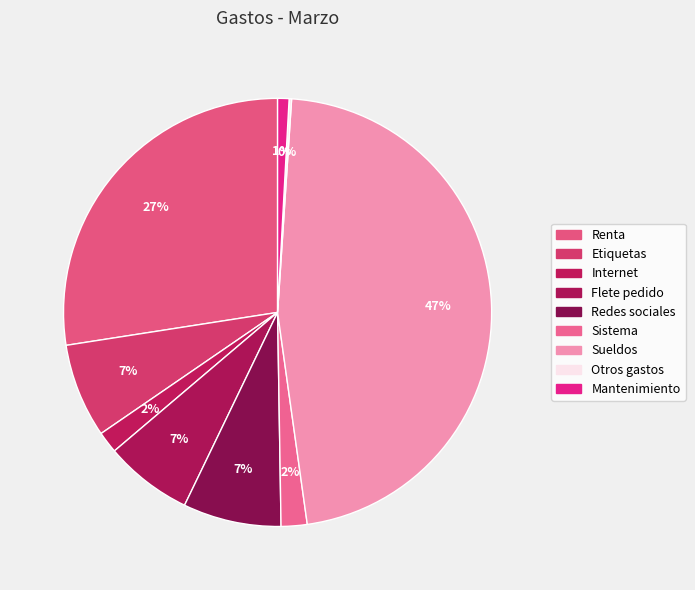

To the nearest percent, what percentage of the pie is Sueldos?

47%